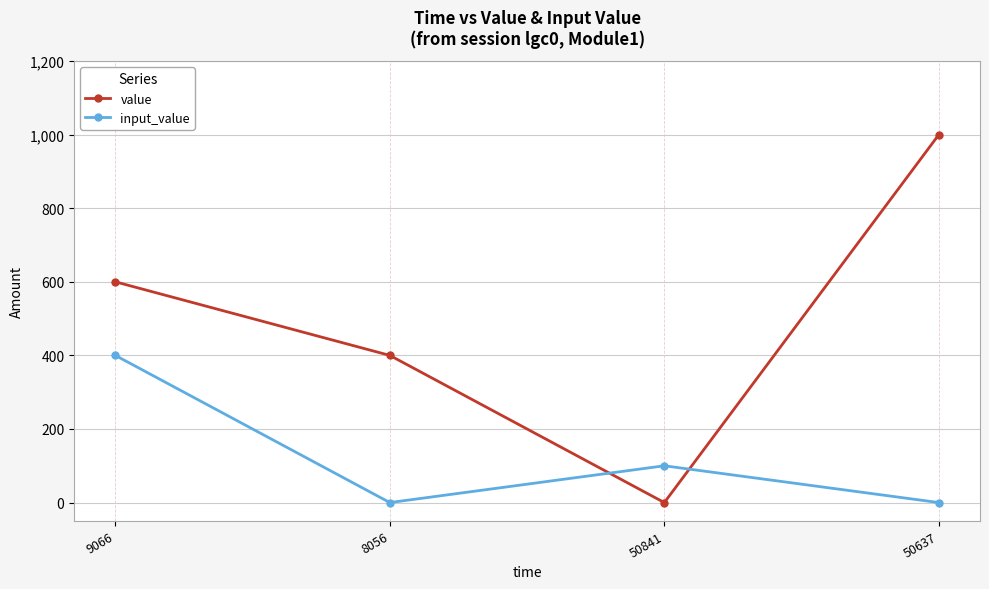

Rank the series by their average value, from highest to lowest.

value, input_value